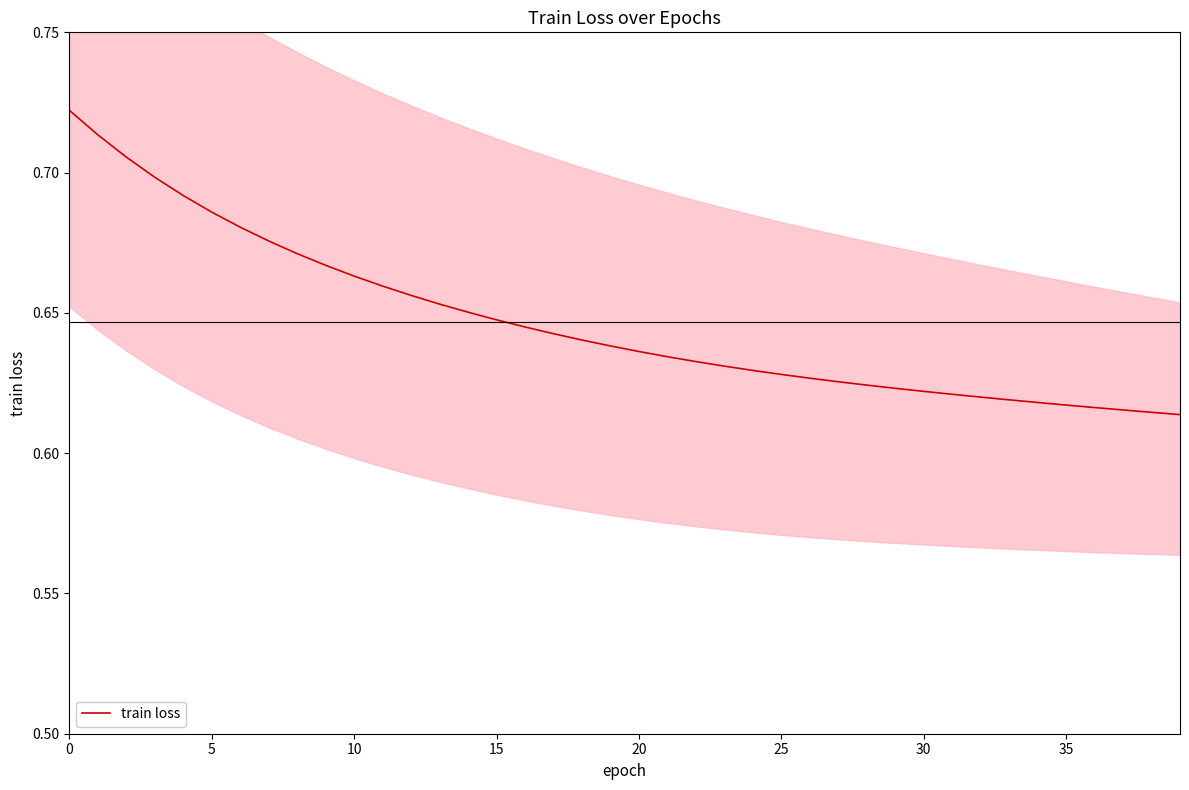

The value at 24 is 0.6. True or false?

True